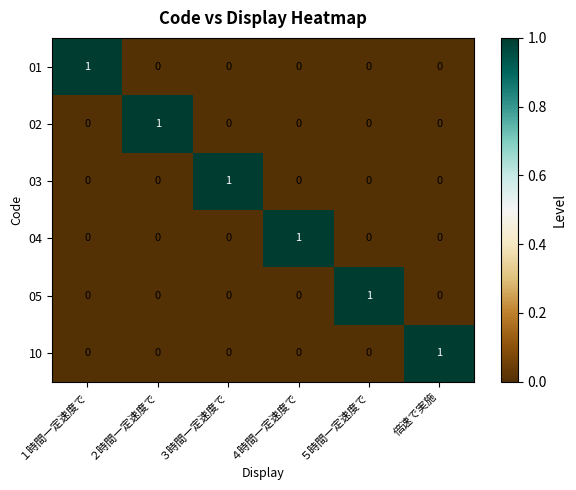

What is the difference between the highest and lowest values at １時間一定速度で?

1